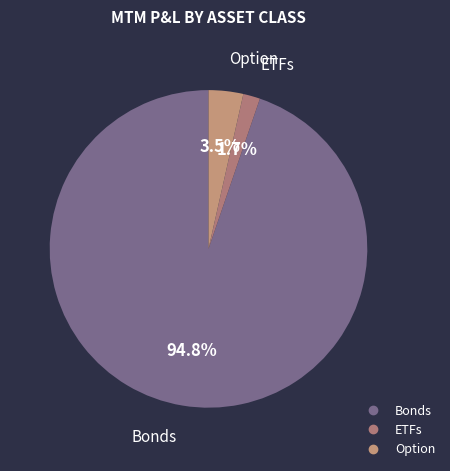

Combined, do Option and Bonds account for over 50%?

Yes